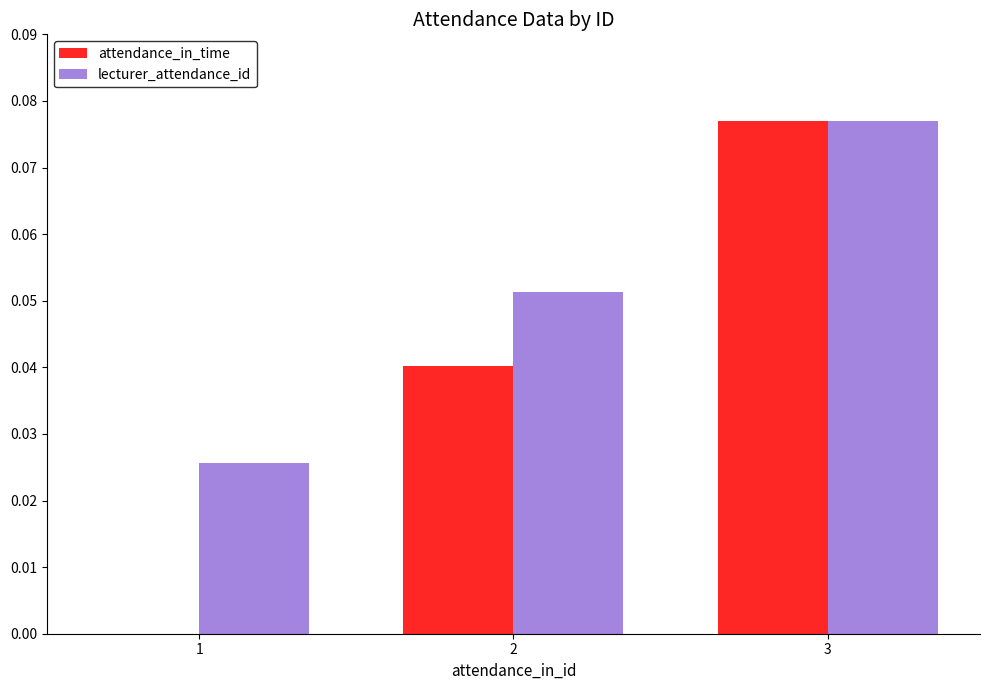

Is the value of attendance_in_time at 3 greater than the value of lecturer_attendance_id at 2?

Yes